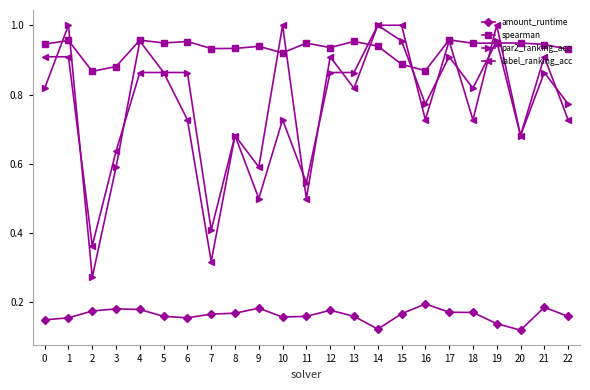

Between 7 and 17, which series saw the biggest shift?

label_ranking_acc